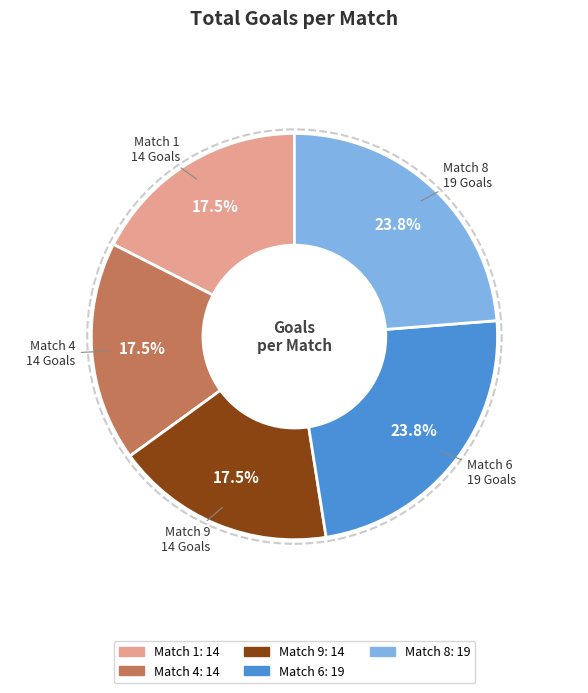

True or false: Match 9 accounts for 23% of the total.

False